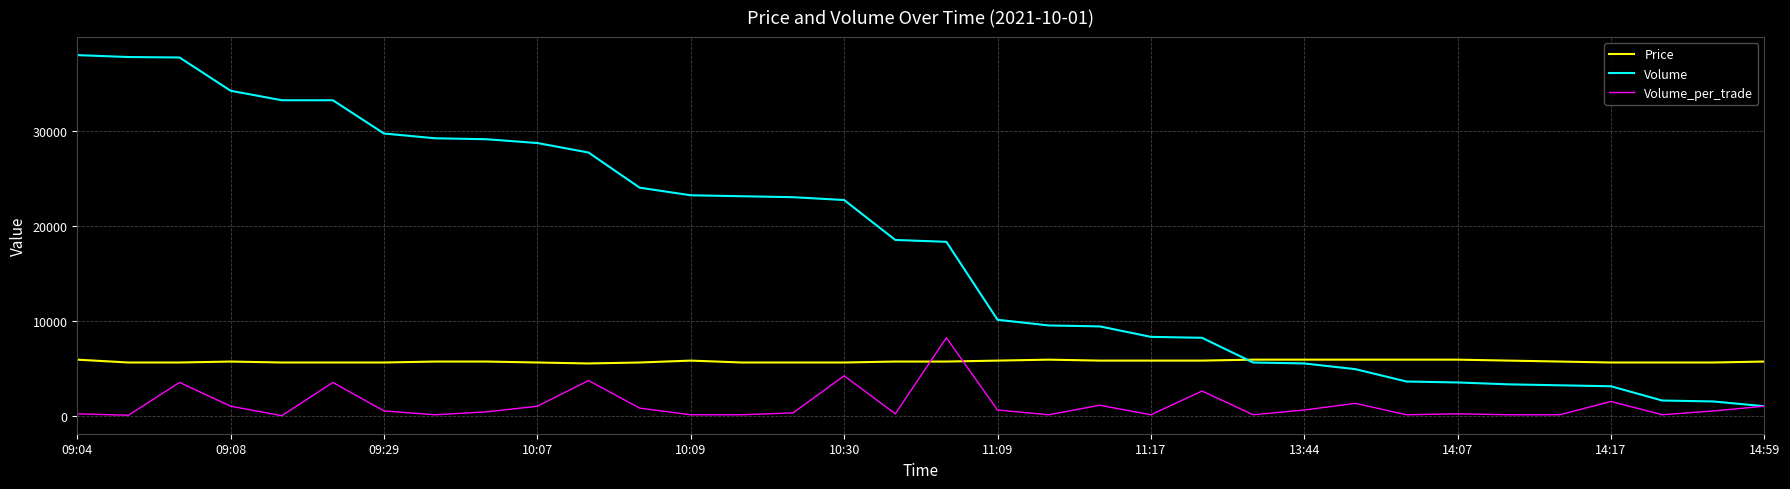

True or false: Price has more than 0 interior local peaks.

True